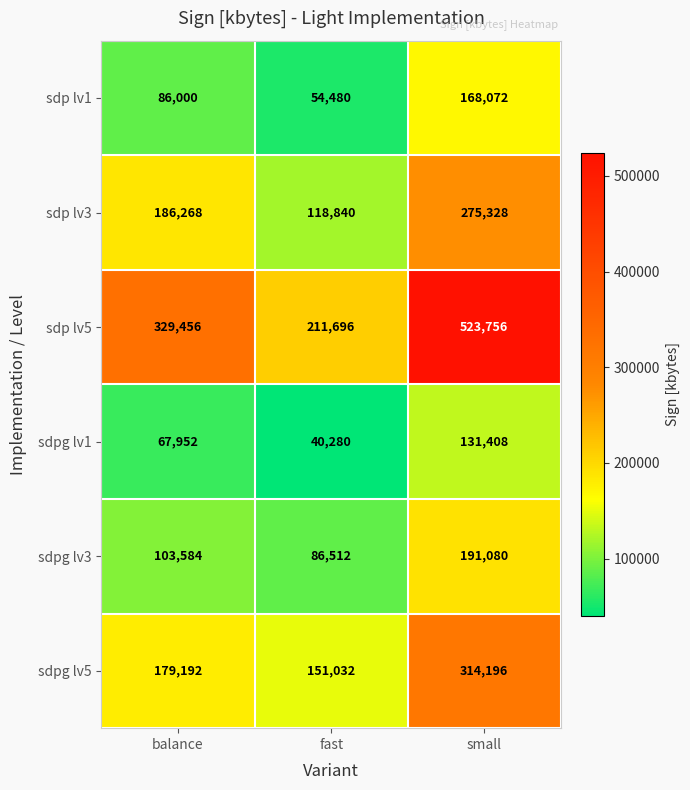

List the labels in order of sdpg lv3 value, smallest first.

fast, balance, small